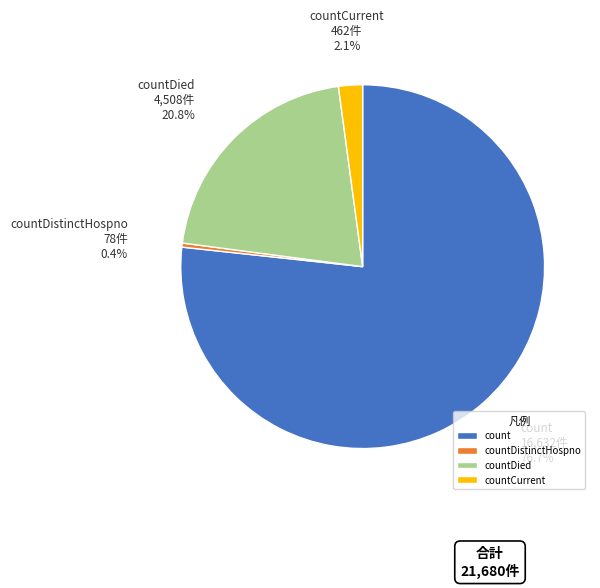

Count the number of slices in the pie.

4